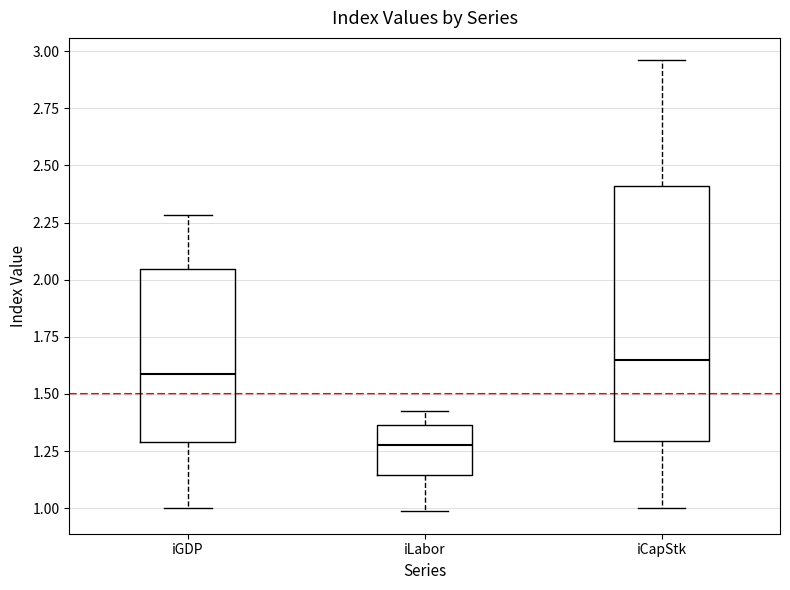

Where does the upper whisker of the box for iCapStk end on the y-axis? The values are not printed on the chart, so give them approximately, as read against the axis.

2.95